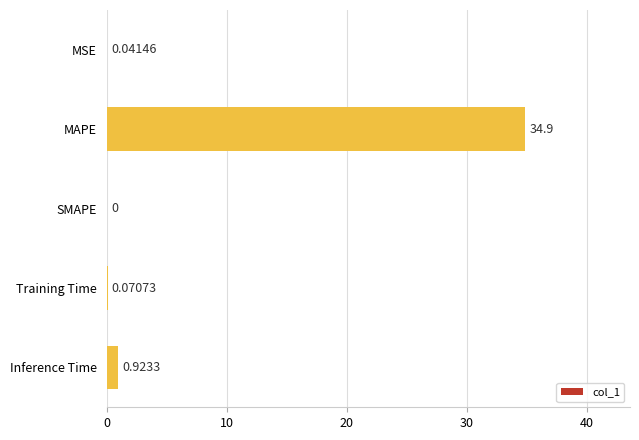

How many data points does each series have?

5